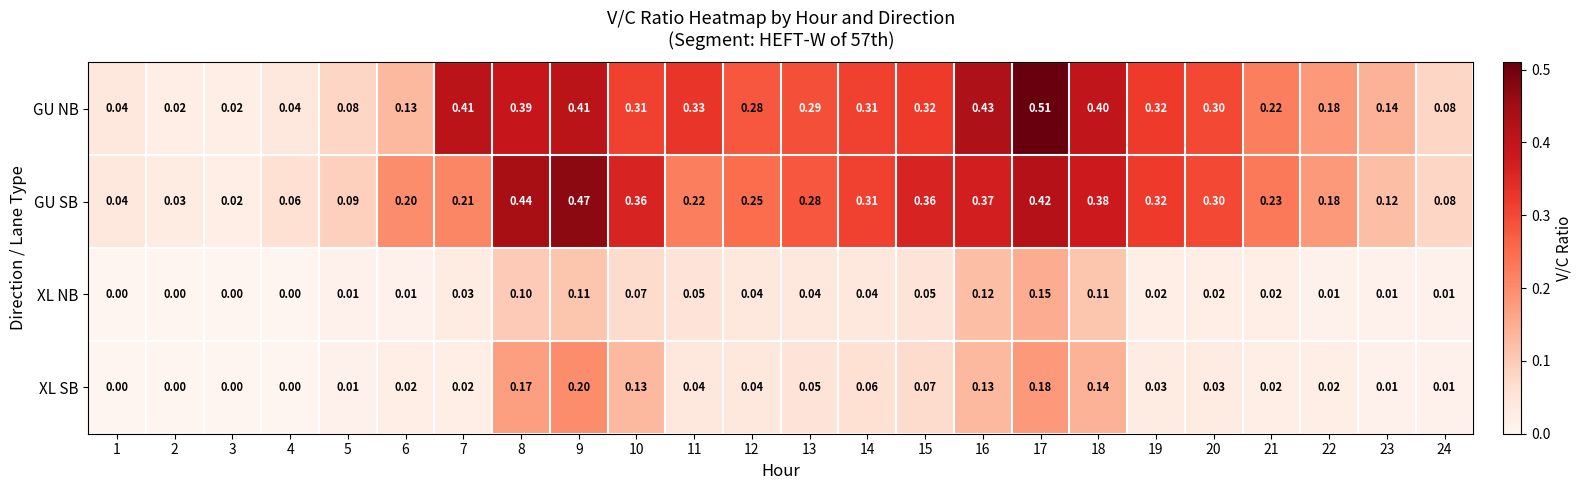

Which series changed the most between 17 and 18?

GU NB